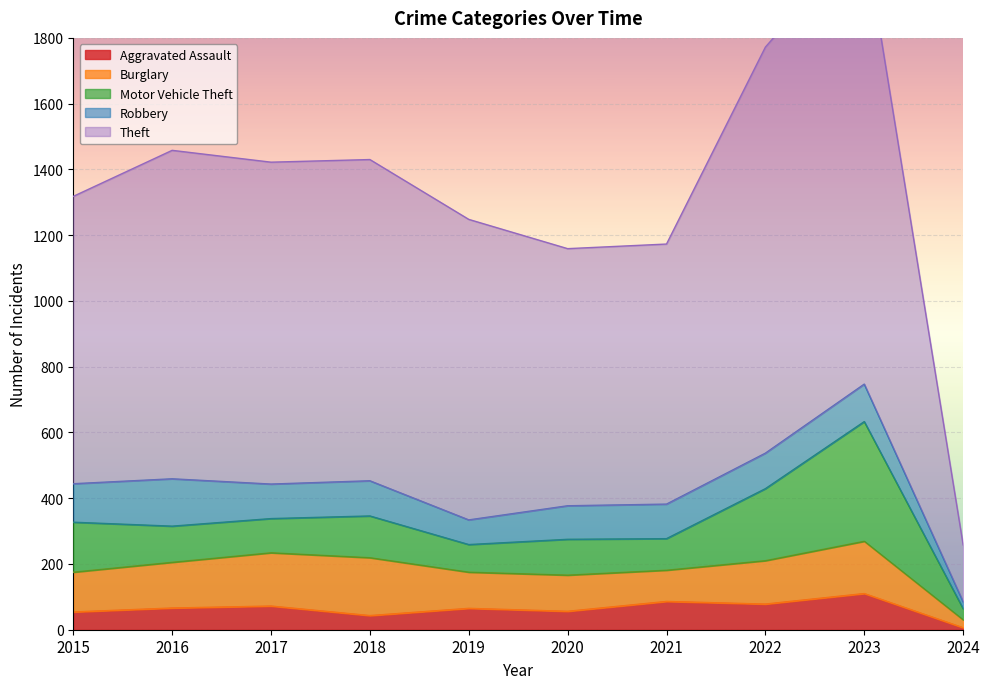

Reading left to right, extract all data points from this chart.

Aggravated Assault: 54	66	72	43	65	56	86	78	110	6
Burglary: 121	139	162	176	110	110	95	132	159	24
Motor Vehicle Theft: 152	110	104	127	84	109	96	219	364	34
Robbery: 117	144	105	107	75	102	105	108	114	21
Theft: 874	999	979	977	914	782	791	1235	1369	173